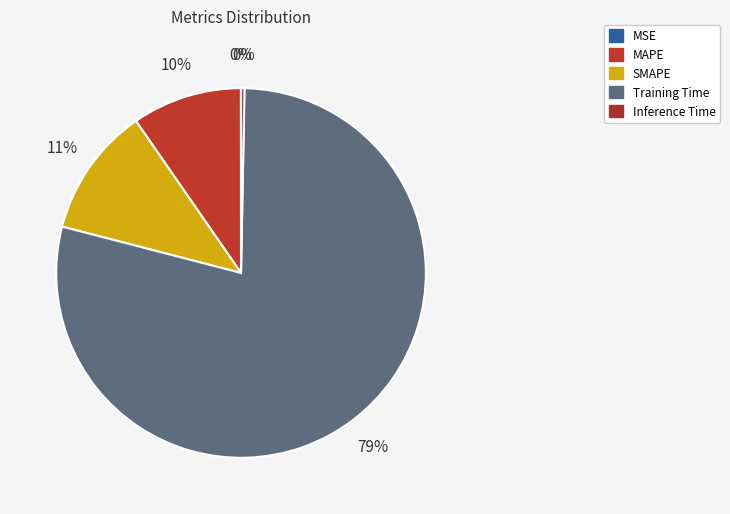

What is the change in value from MSE to MAPE?

+0.3